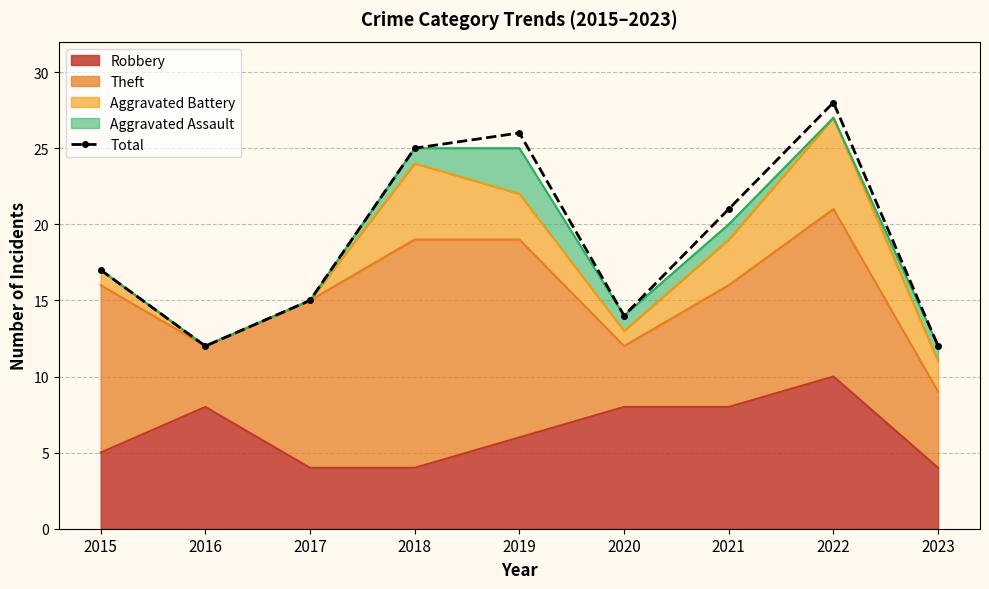

Where does the data first go above 17?

2018